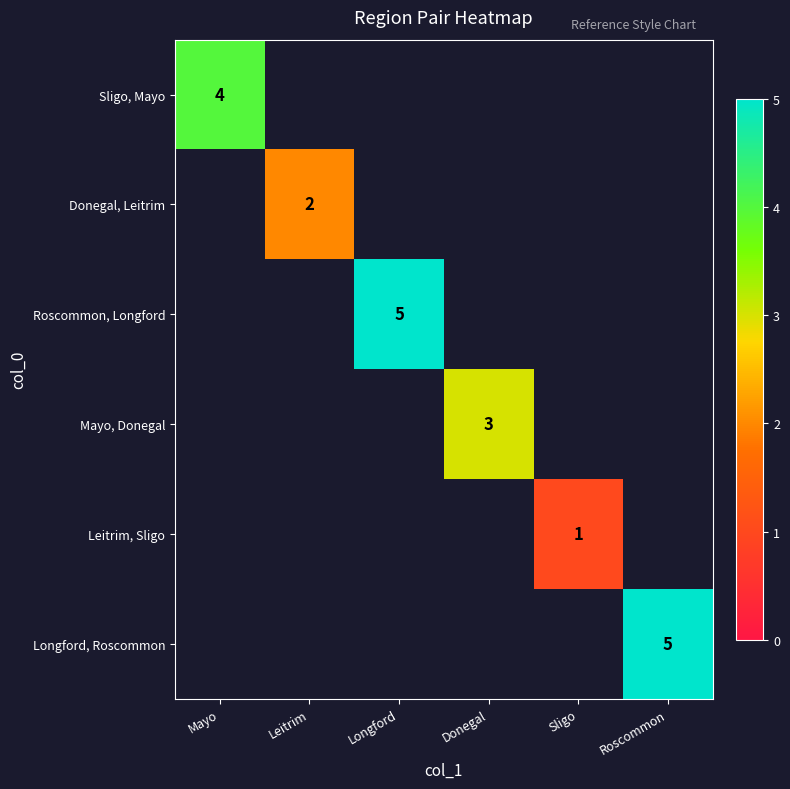

What is the highest value of the Donegal, Leitrim series?

2